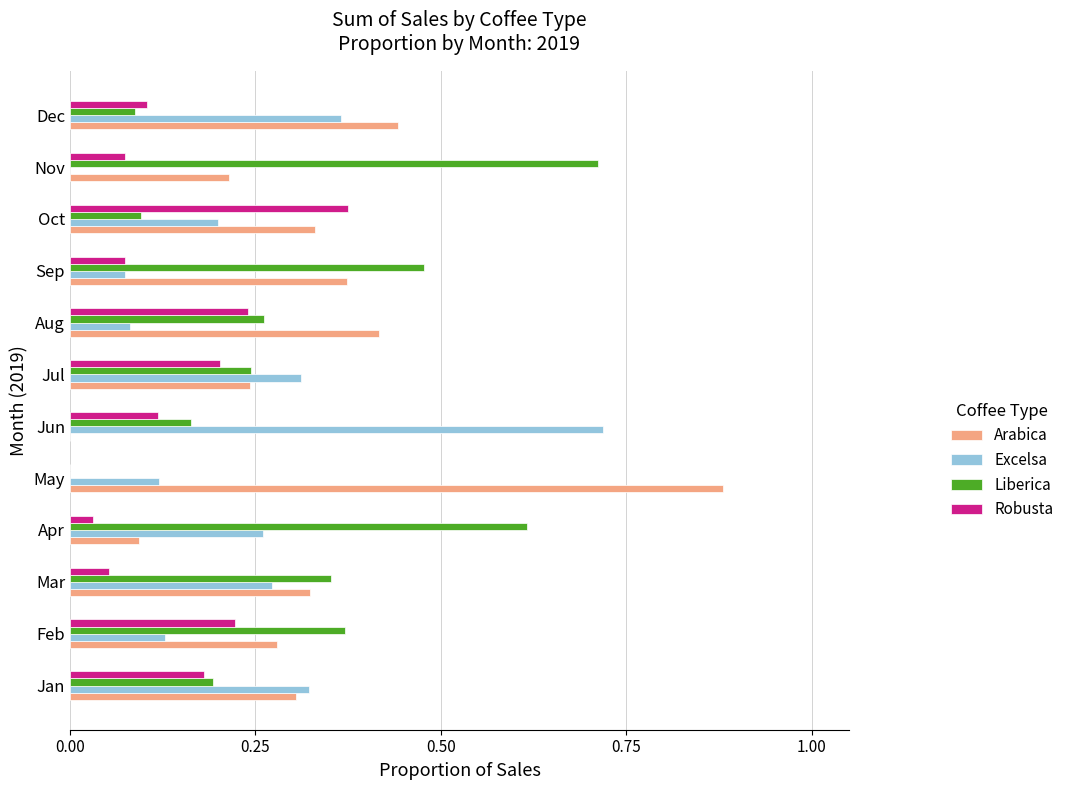

What is the total value across all series at May?

1.0